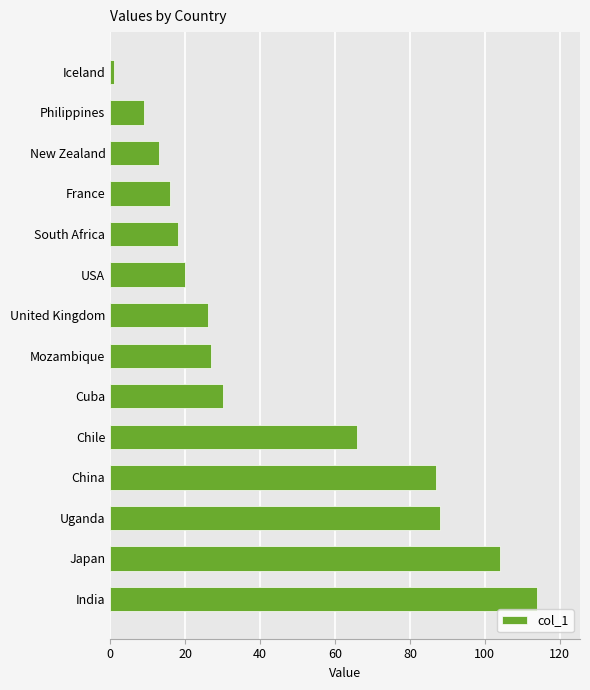

True or false: the data shows 87 at China.

True